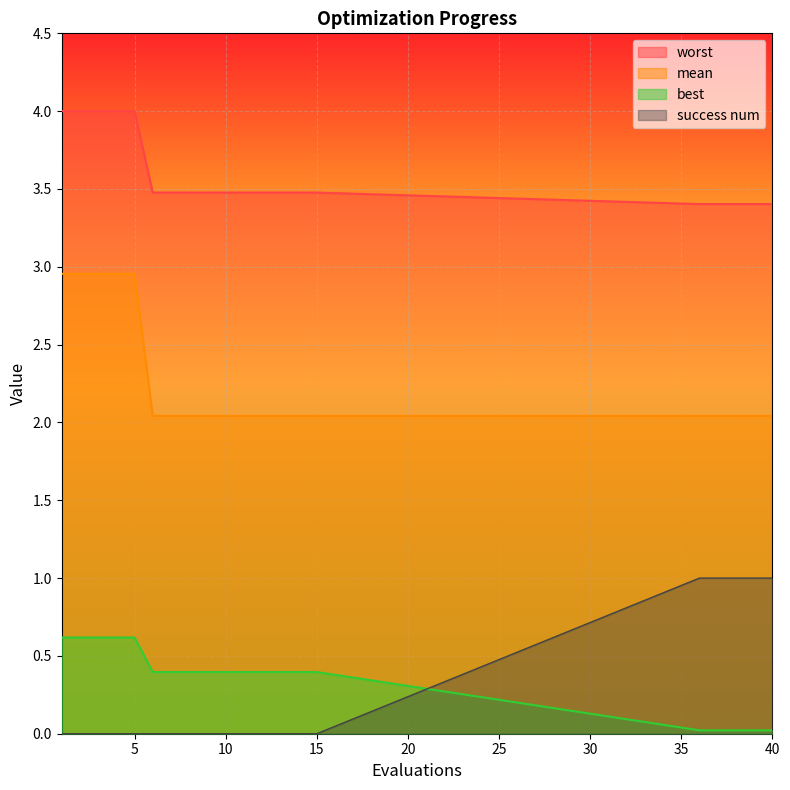

Between 11 and 14, which series saw the biggest shift?

mean